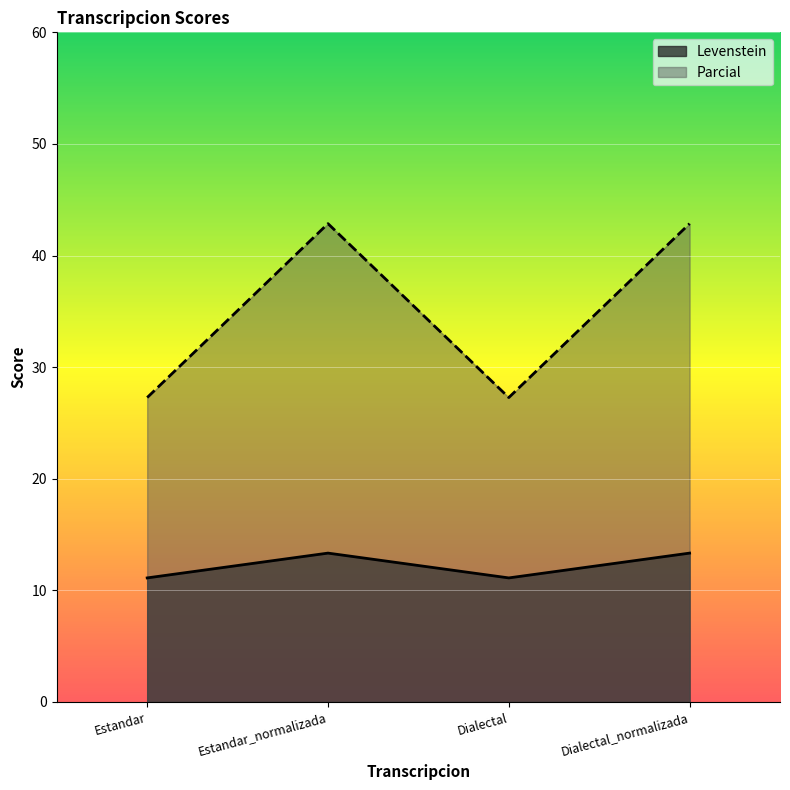

Between Estandar and Dialectal, which is larger?

Estandar